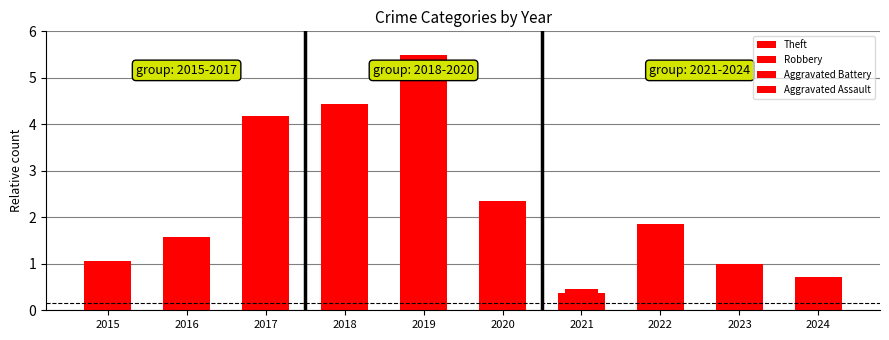

Is the value of Theft at 2018 greater than the value of Aggravated Battery at 2015?

Yes